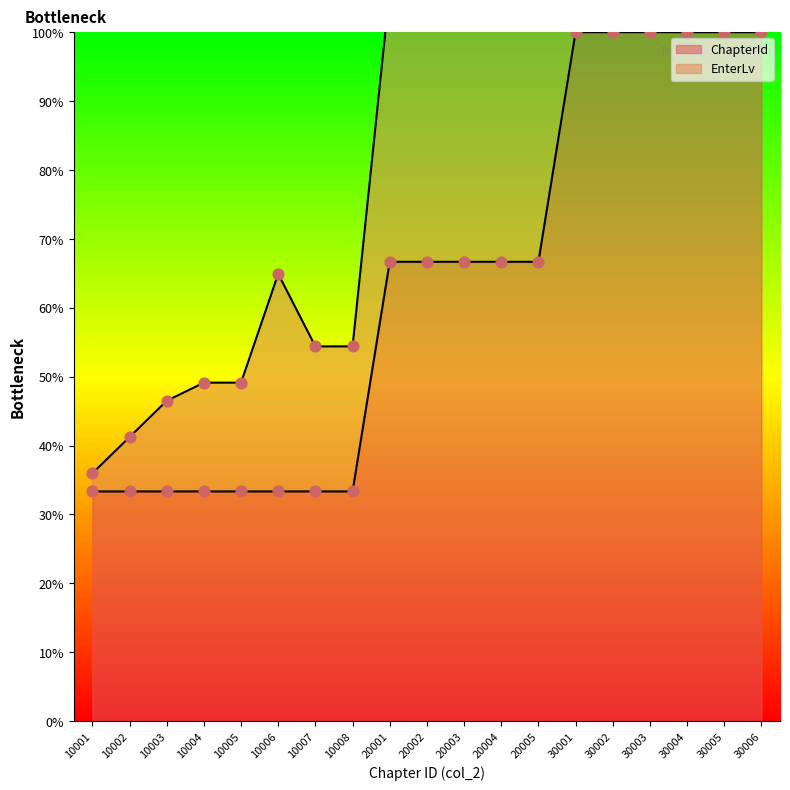

Which series has the widest spread of Y values?

EnterLv